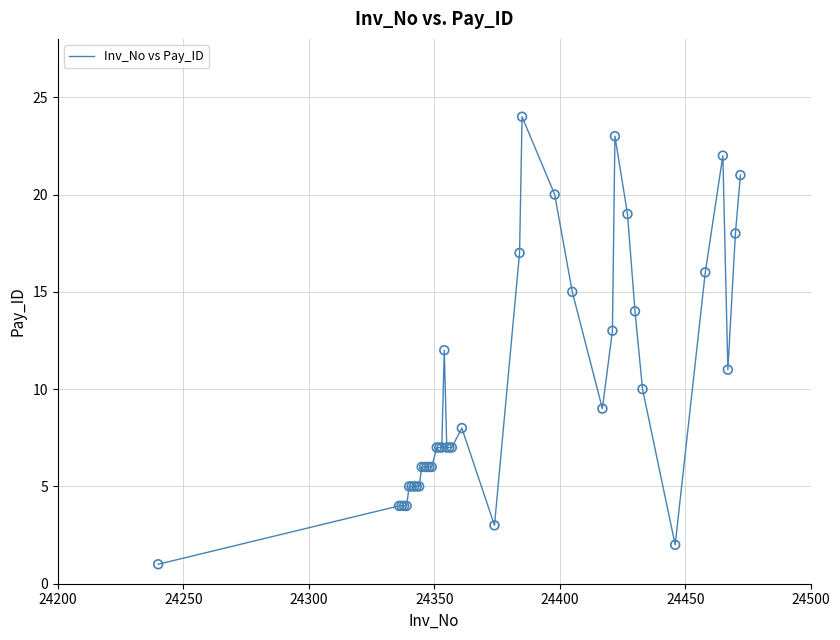

What is the maximum value shown in the chart?

24